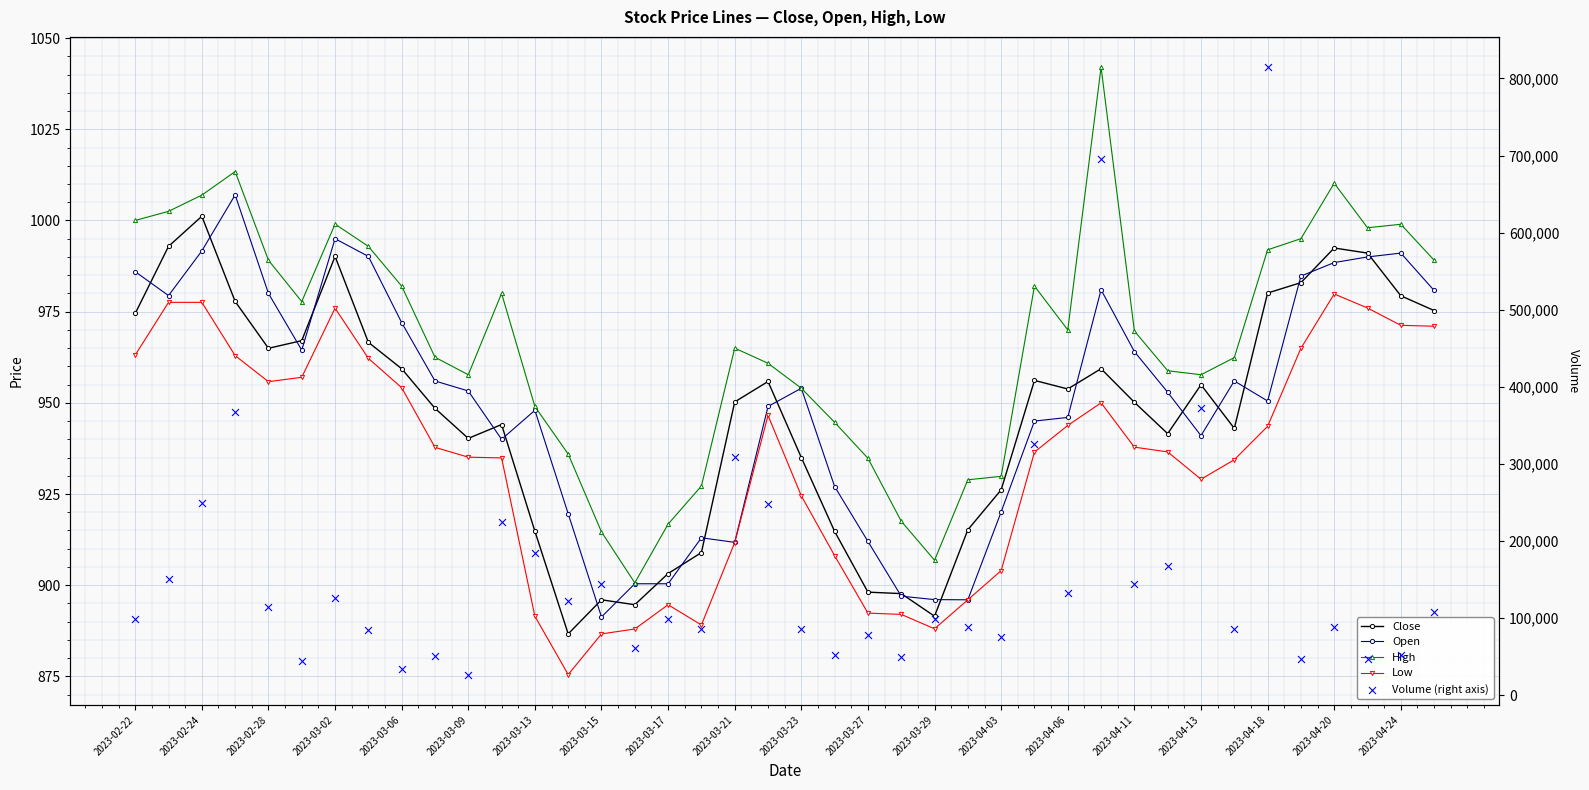

At how many categories does at least one series exceed 504461?

2